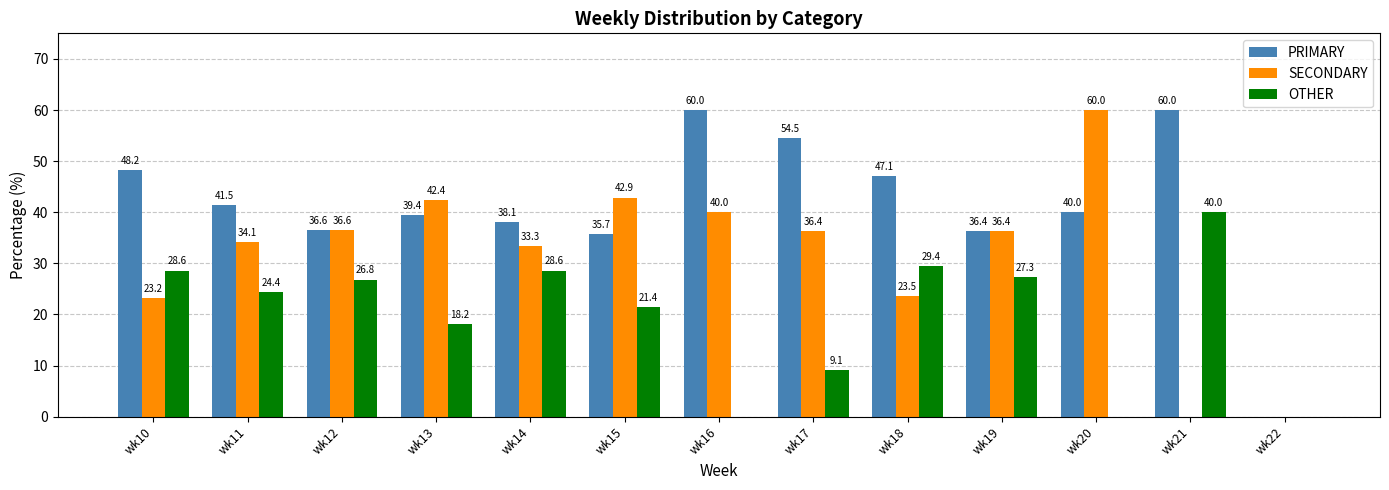

Are the bars horizontal?

No